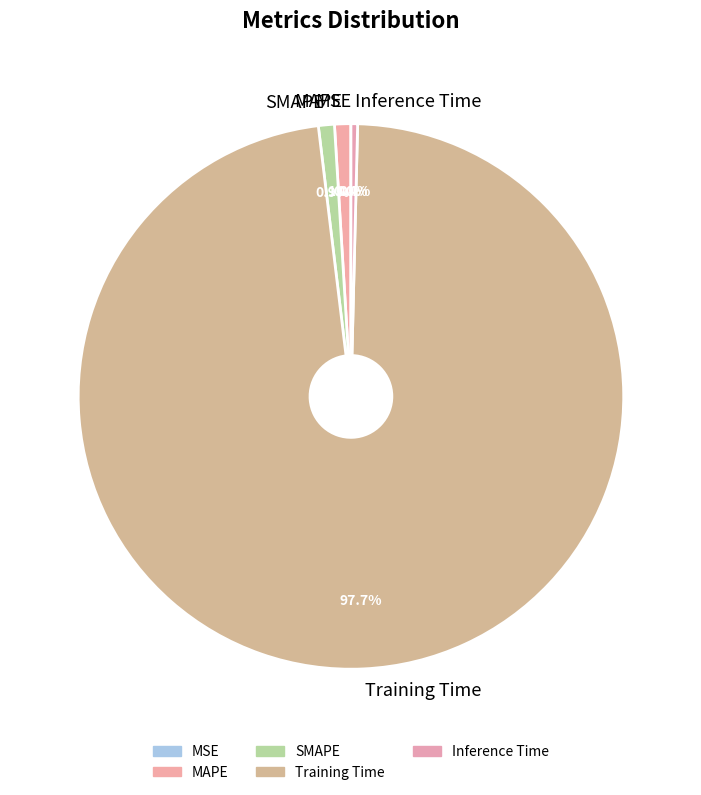

To the nearest percent, what is the difference between the MAPE and Training Time slice percentages?

97%